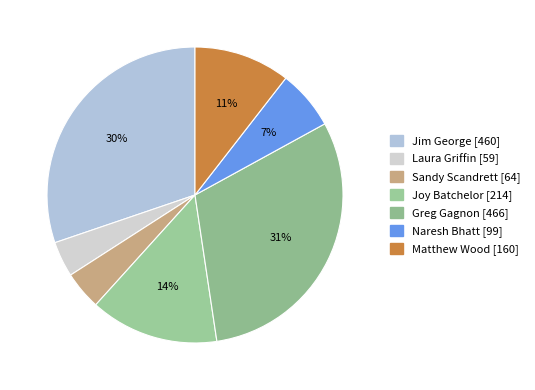

Rank the categories by value from highest to lowest.

Greg Gagnon, Jim George, Joy Batchelor, Matthew Wood, Naresh Bhatt, Sandy Scandrett, Laura Griffin